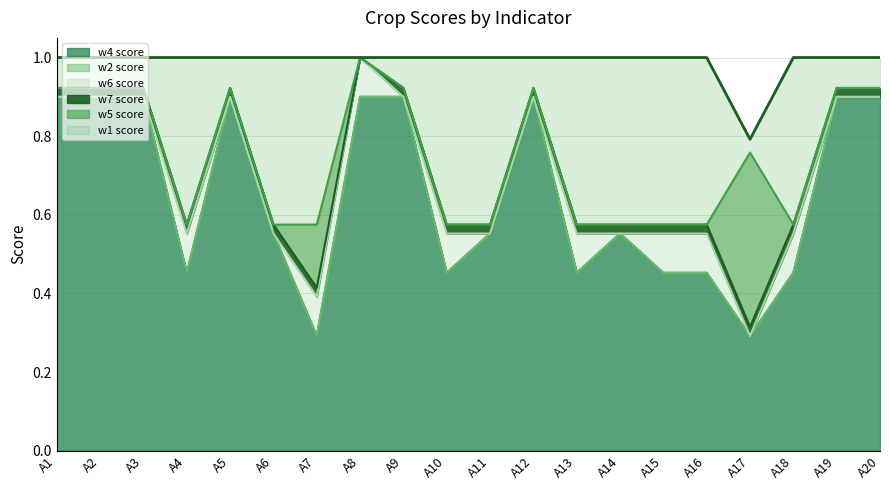

What is the minimum value for w4 score?

0.3